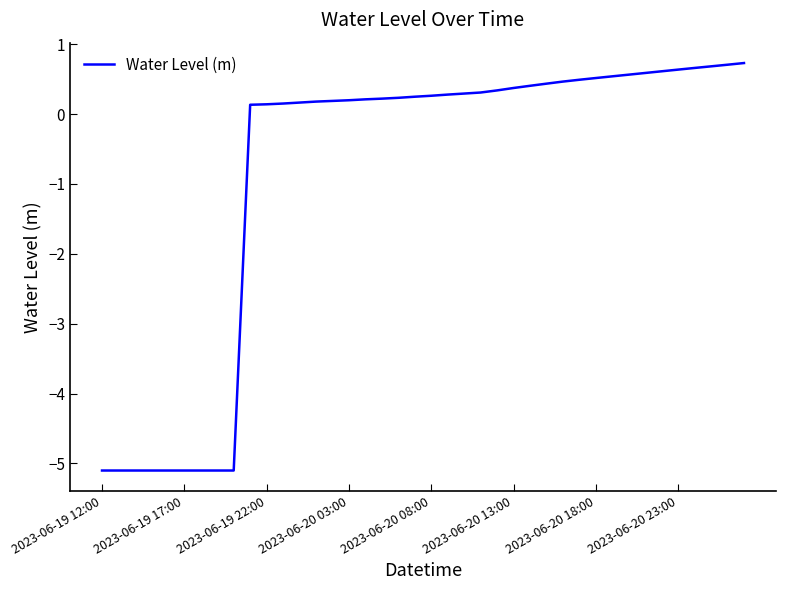

What is the minimum value shown in the chart?

-5.1